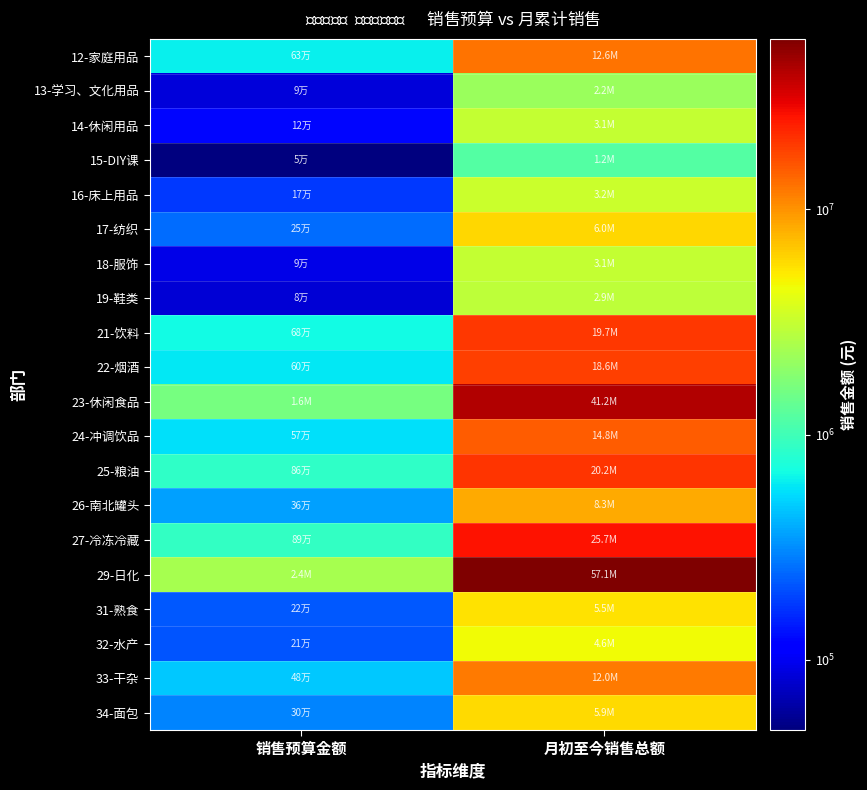

Reading left to right, list all the values displayed in this chart.

12-家庭用品: 销售预算金额=625288.0	月初至今销售总额=12626203.7
13-学习、文化用品: 销售预算金额=86151.0	月初至今销售总额=2153918.7
14-休闲用品: 销售预算金额=121504.0	月初至今销售总额=3098102.6
15-DIY课: 销售预算金额=48729.0	月初至今销售总额=1184935.8
16-床上用品: 销售预算金额=173654.0	月初至今销售总额=3243079.4
17-纺织: 销售预算金额=249946.0	月初至今销售总额=6027510.4
18-服饰: 销售预算金额=93513.0	月初至今销售总额=3089076.4
19-鞋类: 销售预算金额=82432.0	月初至今销售总额=2914929.6
21-饮料: 销售预算金额=681903.0	月初至今销售总额=19735001.9
22-烟酒: 销售预算金额=597450.0	月初至今销售总额=18561005.6
23-休闲食品: 销售预算金额=1619840.0	月初至今销售总额=41159767.9
24-冲调饮品: 销售预算金额=565689.0	月初至今销售总额=14844834.6
25-粮油: 销售预算金额=859830.0	月初至今销售总额=20160004.6
26-南北罐头: 销售预算金额=359334.0	月初至今销售总额=8309795.0
27-冷冻冷藏: 销售预算金额=893220.0	月初至今销售总额=25724234.3
29-日化: 销售预算金额=2429206.0	月初至今销售总额=57066111.5
31-熟食: 销售预算金额=220125.0	月初至今销售总额=5474117.1
32-水产: 销售预算金额=211762.0	月初至今销售总额=4574023.2
33-干杂: 销售预算金额=478800.0	月初至今销售总额=11974061.6
34-面包: 销售预算金额=297960.0	月初至今销售总额=5916177.5